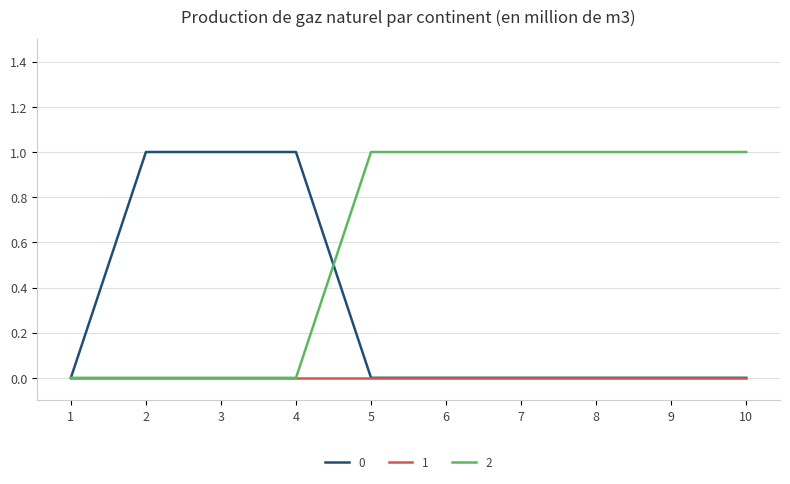

Which series ends up on top after the final intersection of 2 and 0?

2